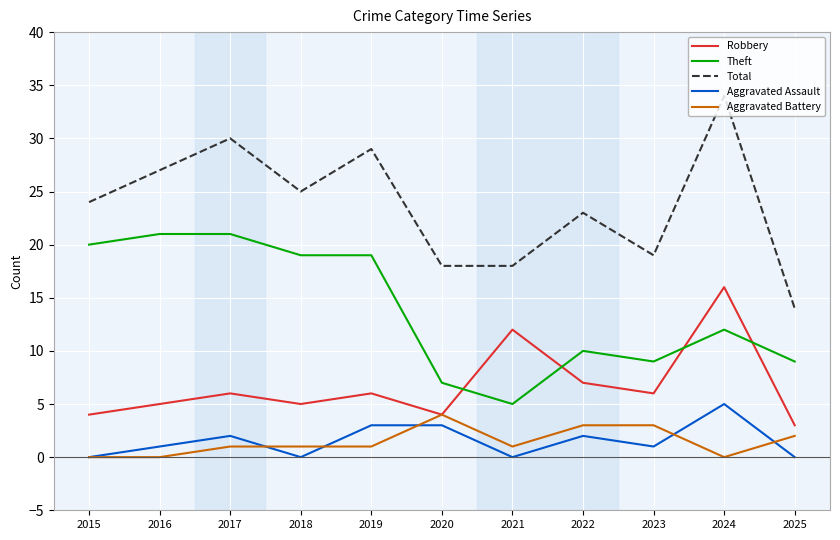

What is the sum of the Total values at 2018 and 2015?

49